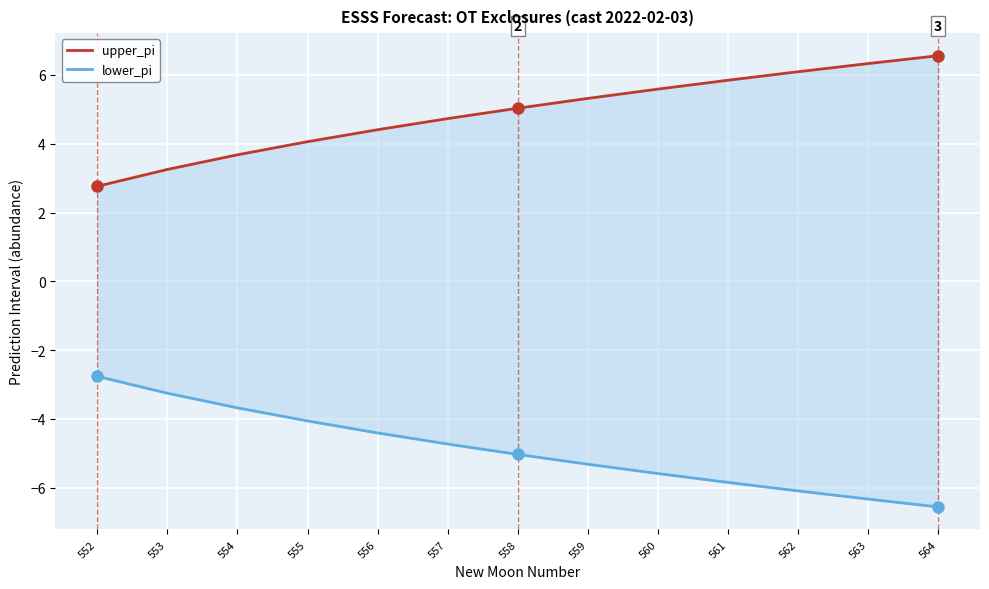

True or false: lower_pi has more than 1 interior local peaks.

False